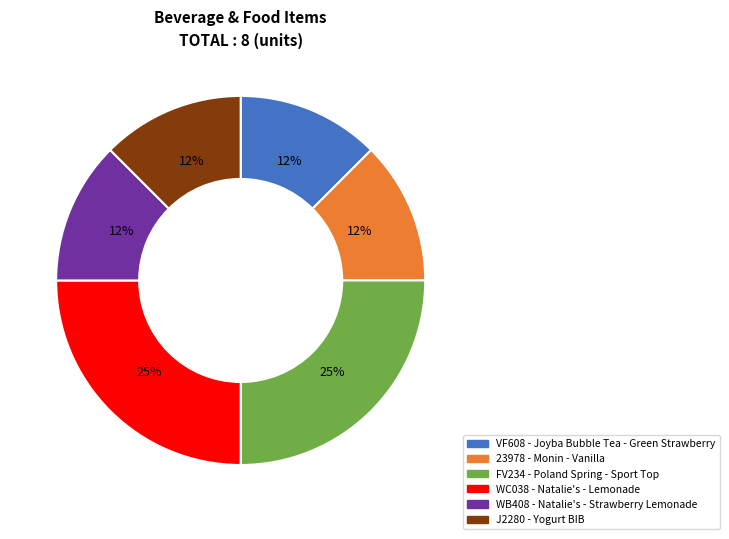

Count the number of slices in the pie.

6